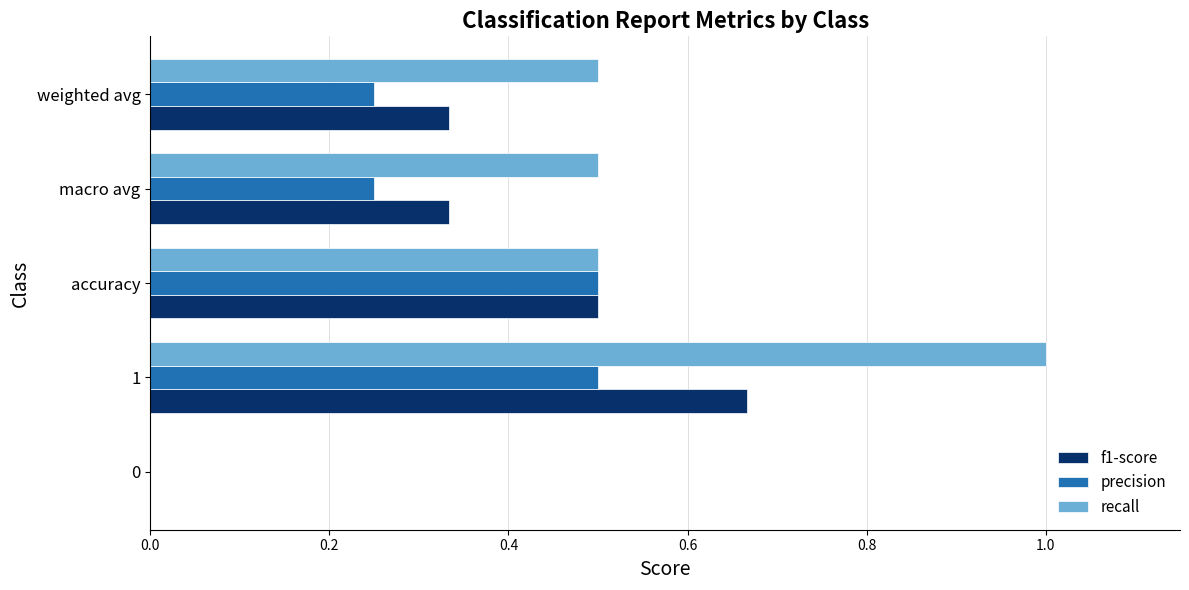

Which series has the largest total across all categories?

recall